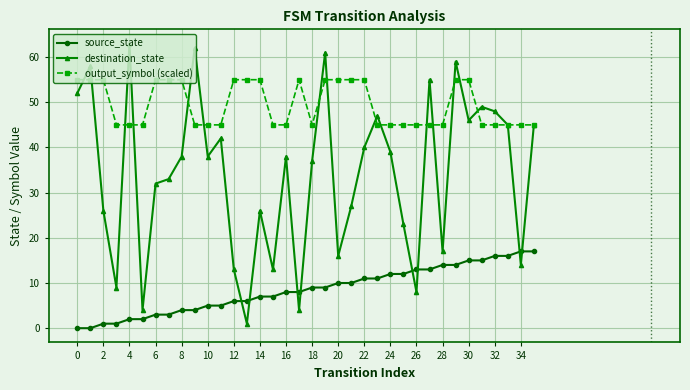

What is the maximum value for output_symbol (scaled)?

55